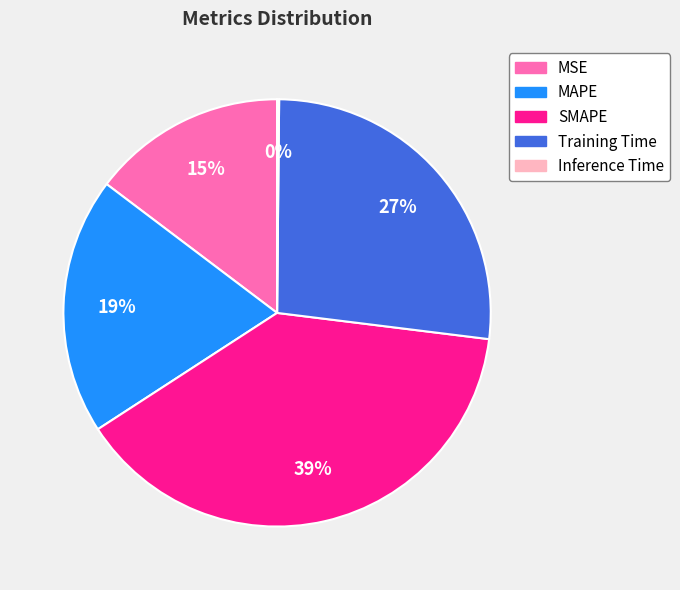

Which slice is the largest?

SMAPE